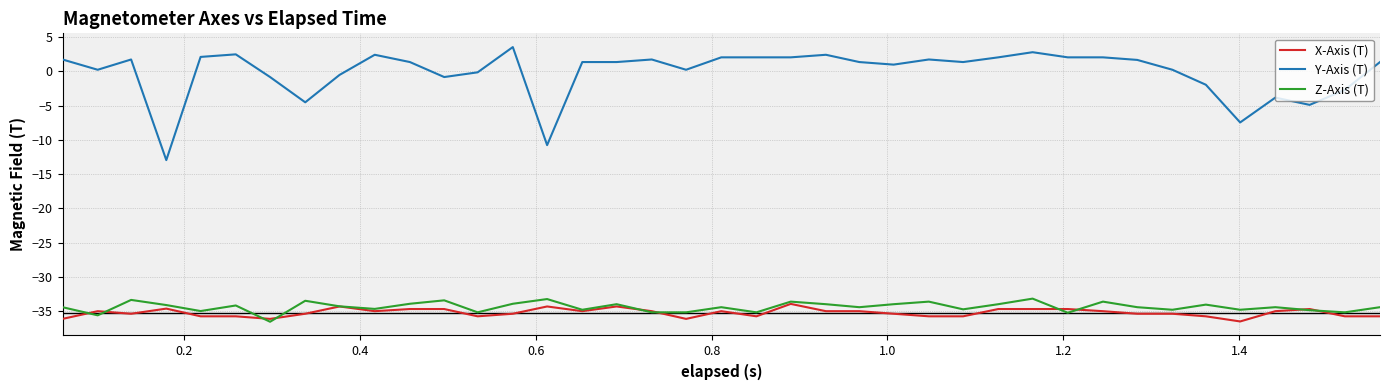

Does the chart display data point markers on the line(s)?

No